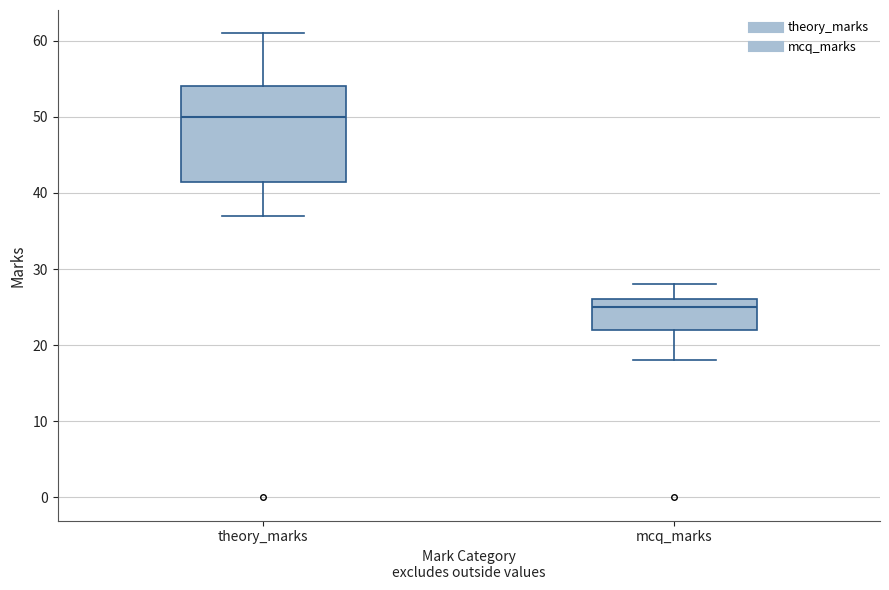

Comparing the boxes themselves (not the whiskers), which one is the tallest?

theory_marks